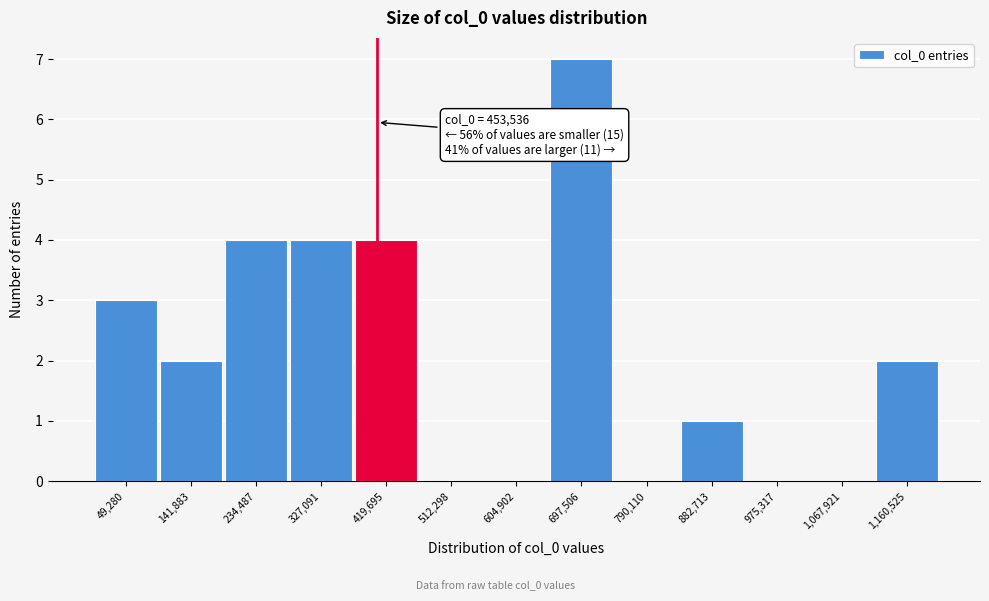

Reading right to left, what are all the values shown in this chart?

1,160,525=2	1,067,921=0	975,317=0	882,713=1	790,110=0	697,506=7	604,902=0	512,298=0	419,695=4	327,091=4	234,487=4	141,883=2	49,280=3